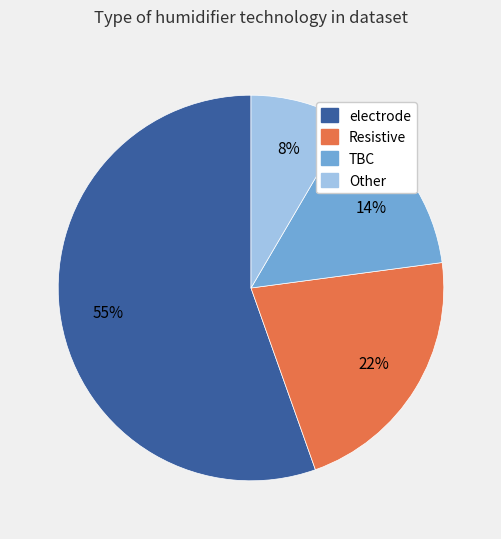

How many slices are in this pie chart?

4